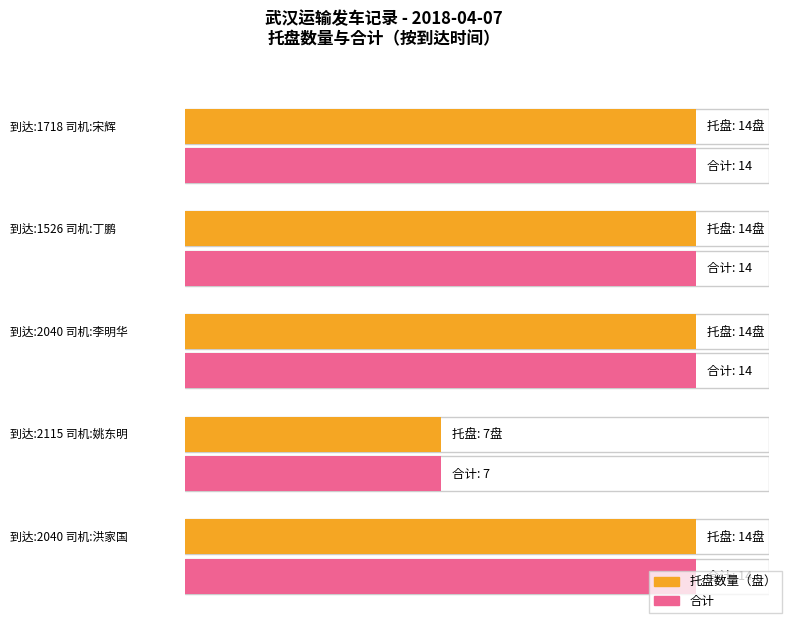

What is the approximate value of 托盘数量（盘） at 2040?

14